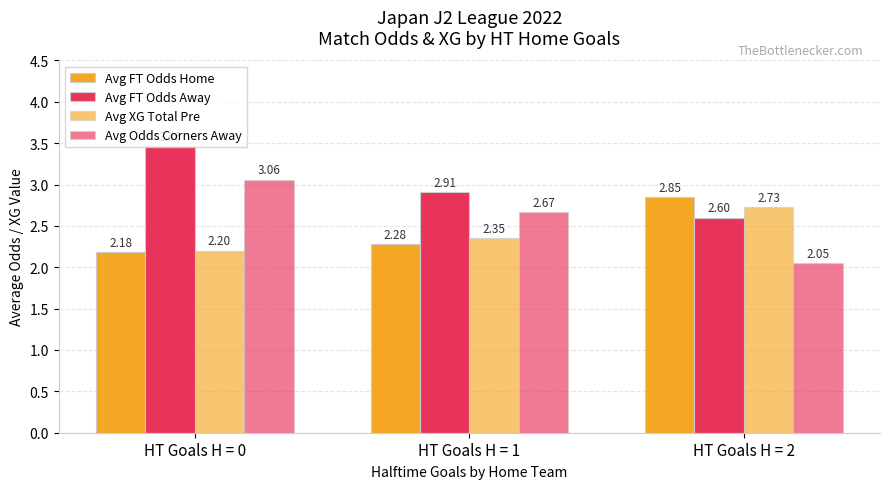

How many bars are there in each group?

4